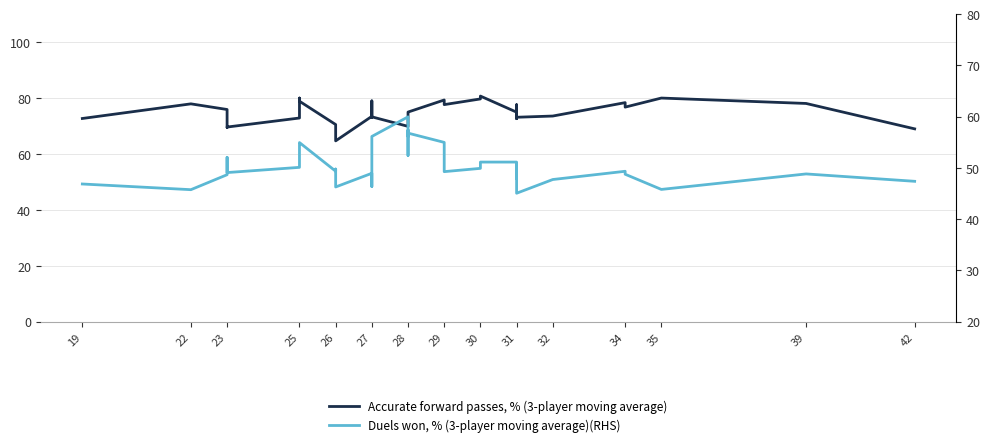

How many lines are shown in the chart?

2